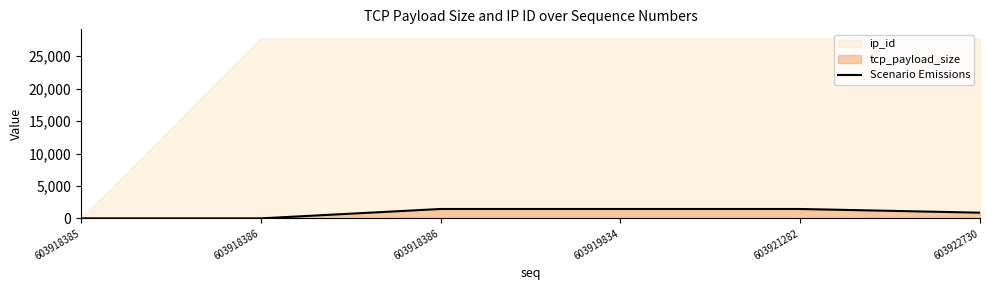

List the labels in order of value, largest first.

603918386, 603919834, 603921282, 603922730, 603918385, 603918386